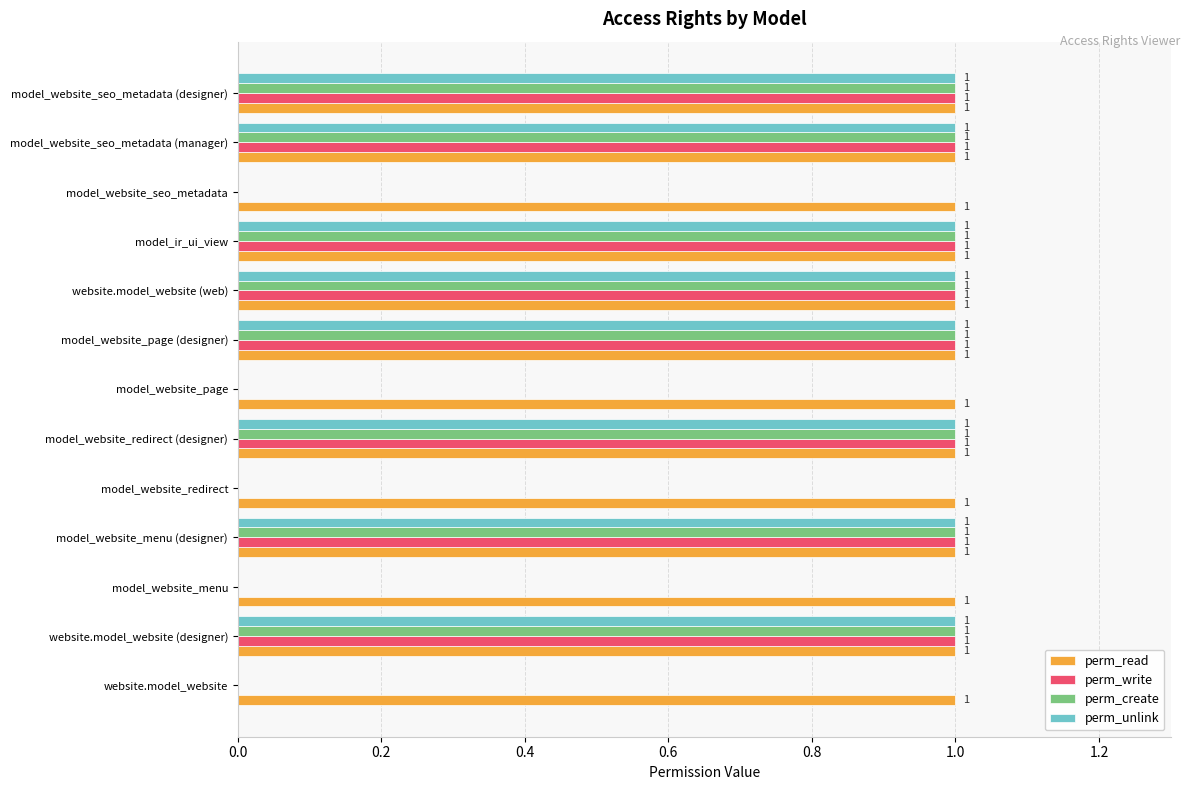

What is the sum of all perm_create values?

8